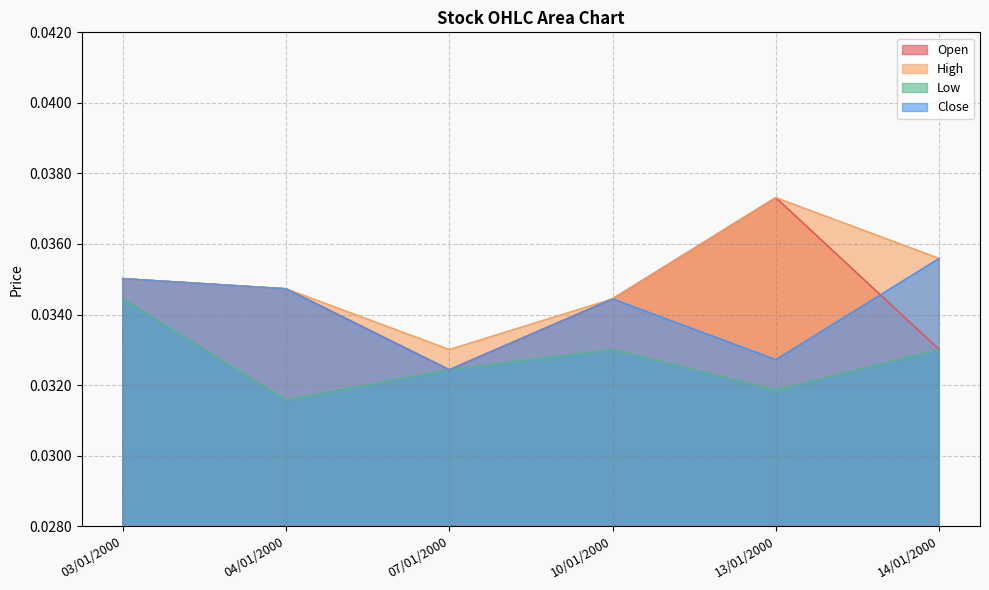

Is the value of High at 03/01/2000 greater than the value of Open at 13/01/2000?

No